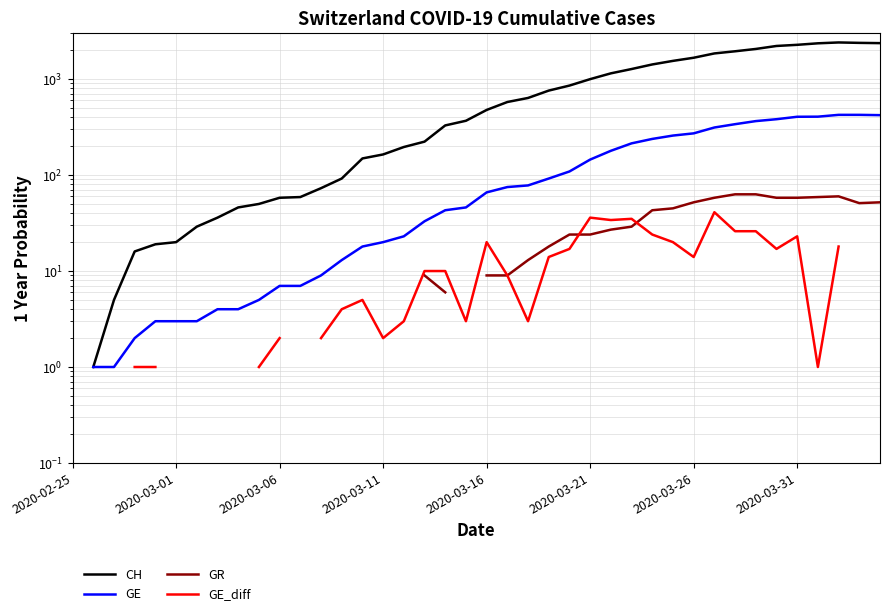

True or false: GR and GE intersect in this chart.

False